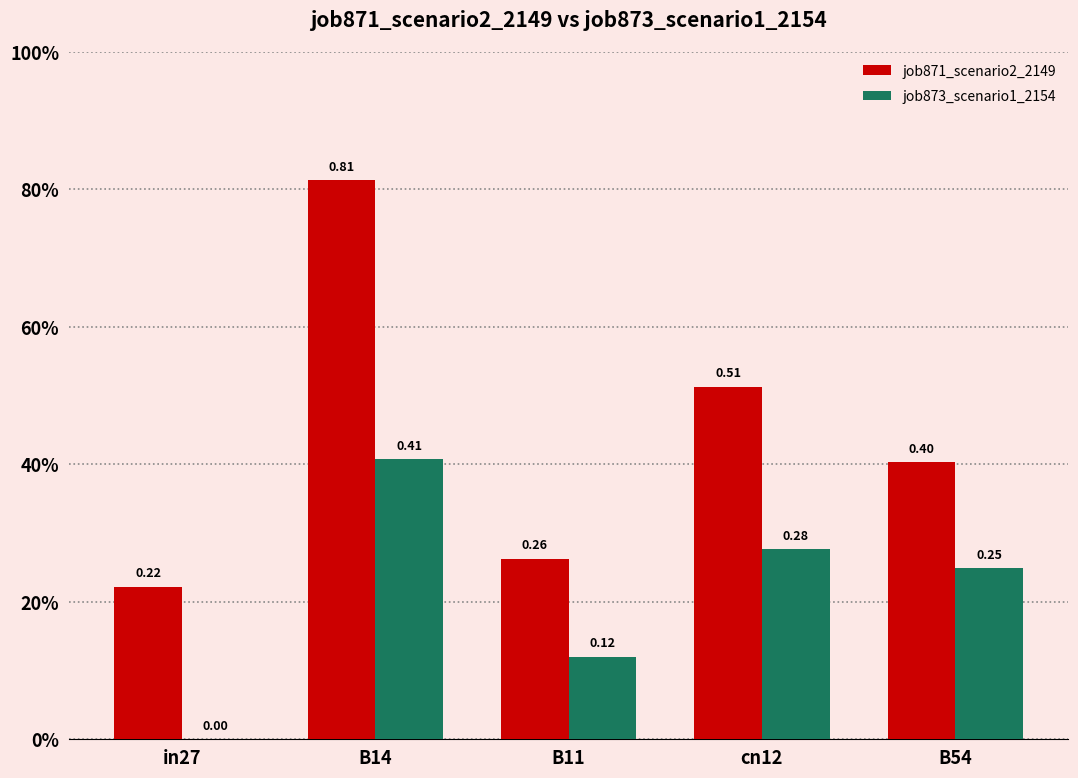

Are the bars grouped side by side (vs. stacked)?

Yes